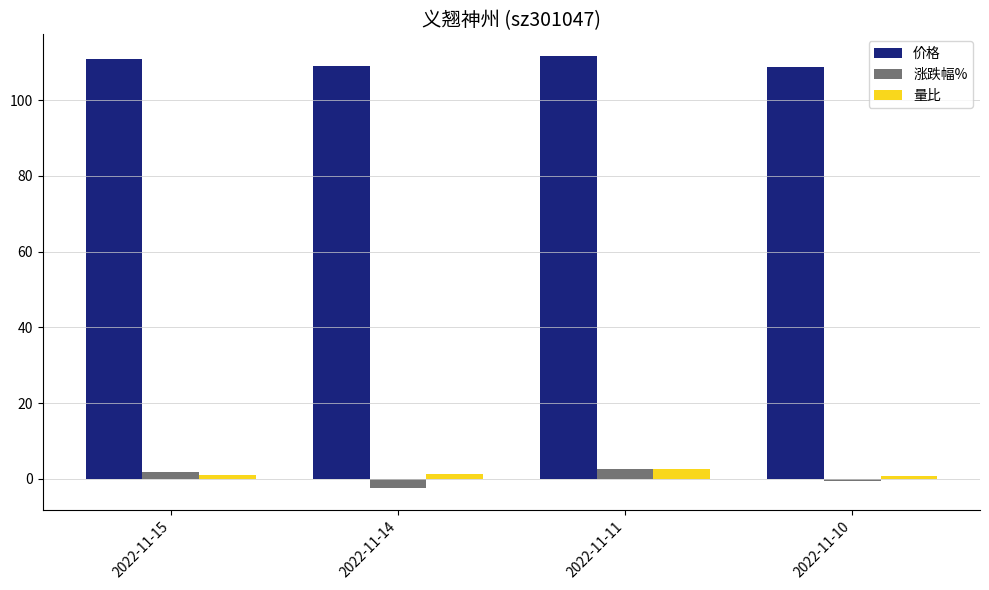

What is the difference between the 涨跌幅% values at 2022-11-14 and 2022-11-10?

1.9